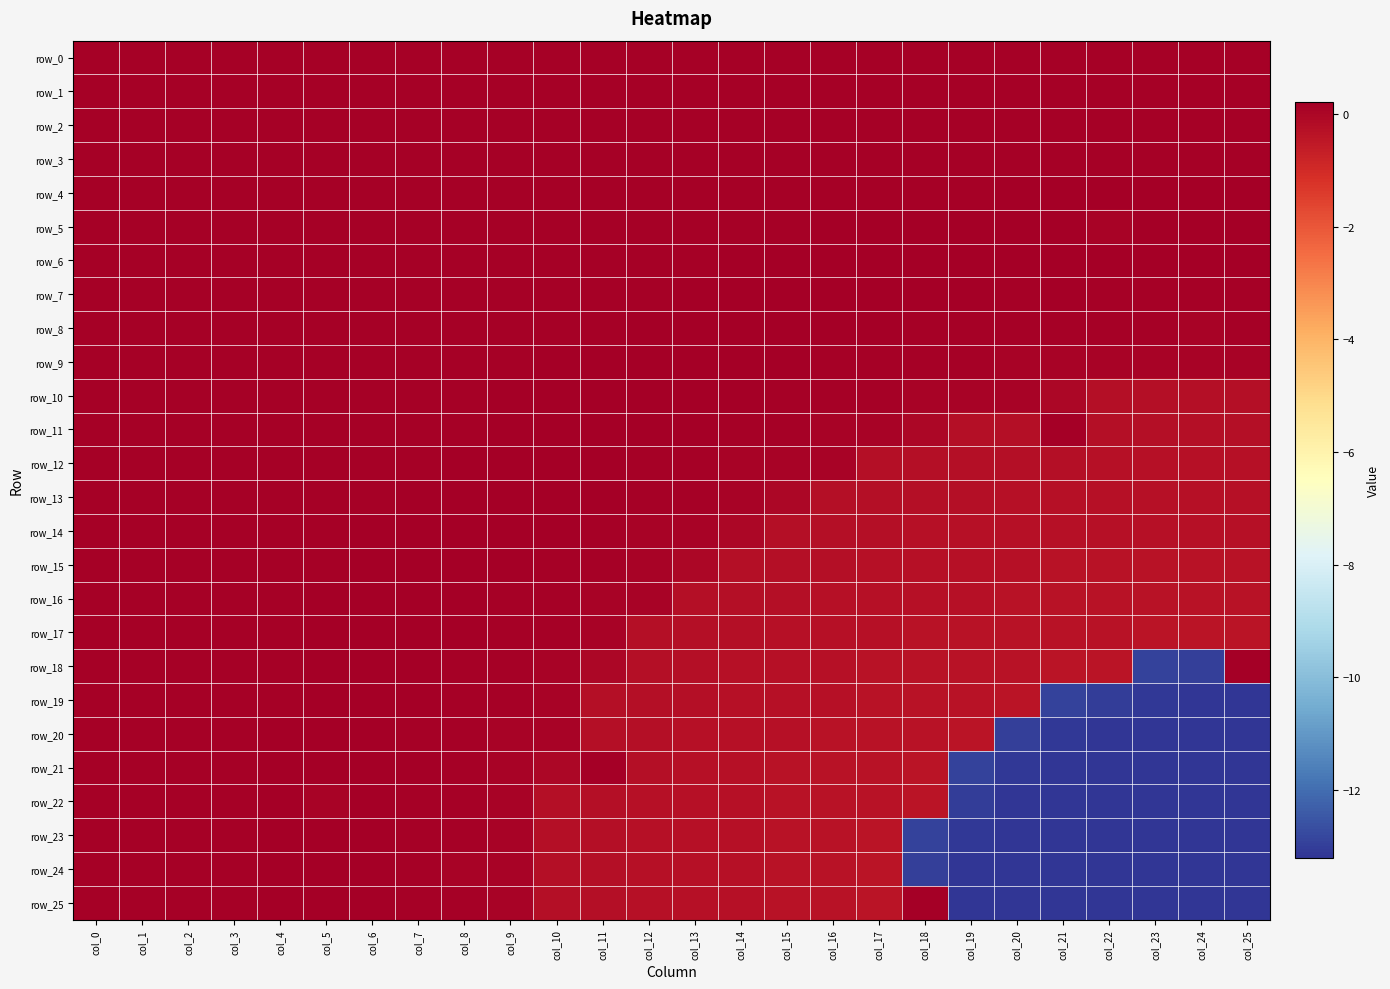

Is the value of row_23 at col_11 greater than the value of row_13 at col_0?

No